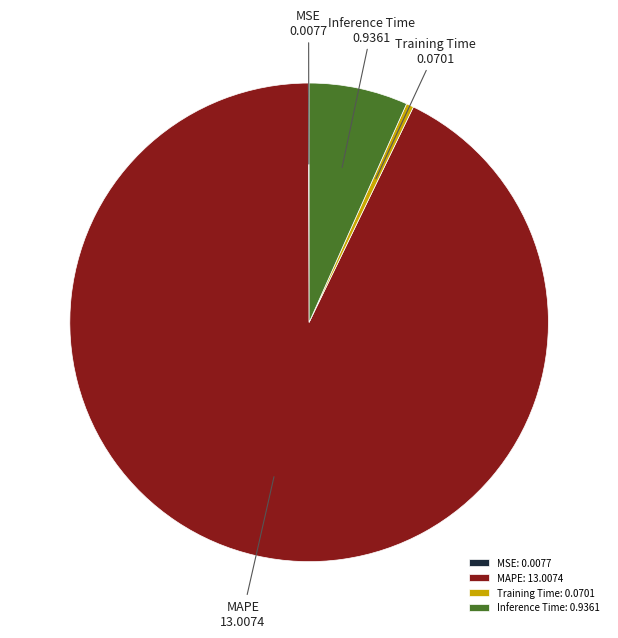

Is MAPE the majority of the pie?

Yes